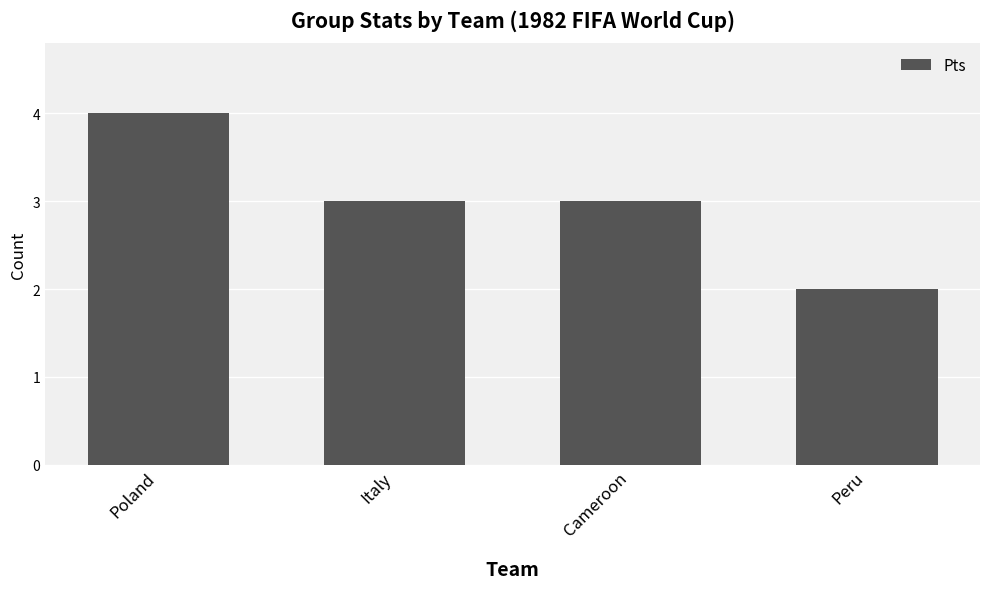

The value at Poland is 4. True or false?

True